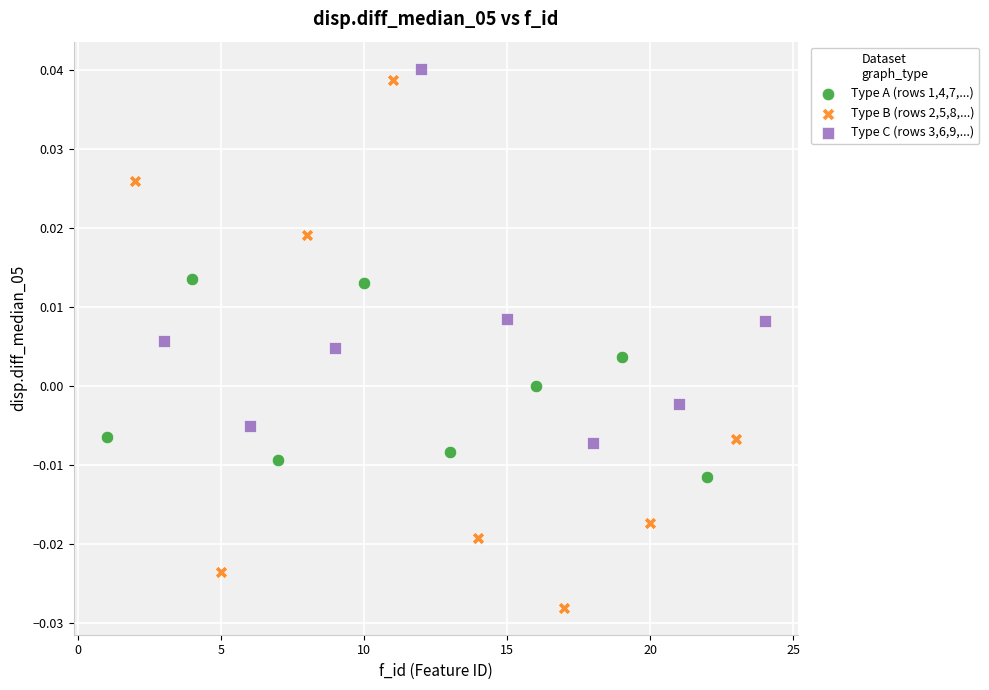

Which series reaches the minimum Y coordinate?

Type B (rows 2,5,8,...)